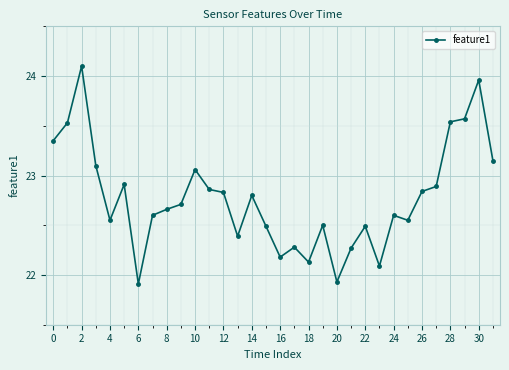

What is the difference between the maximum and minimum values?

2.2